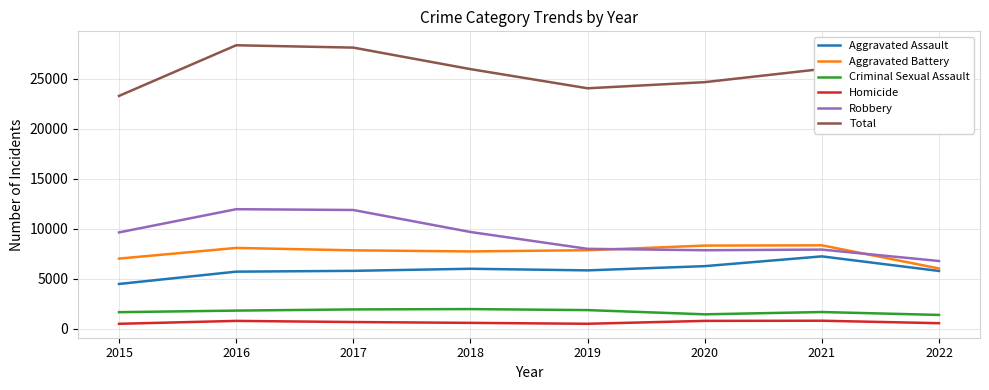

What is the maximum value for Aggravated Battery?

8347